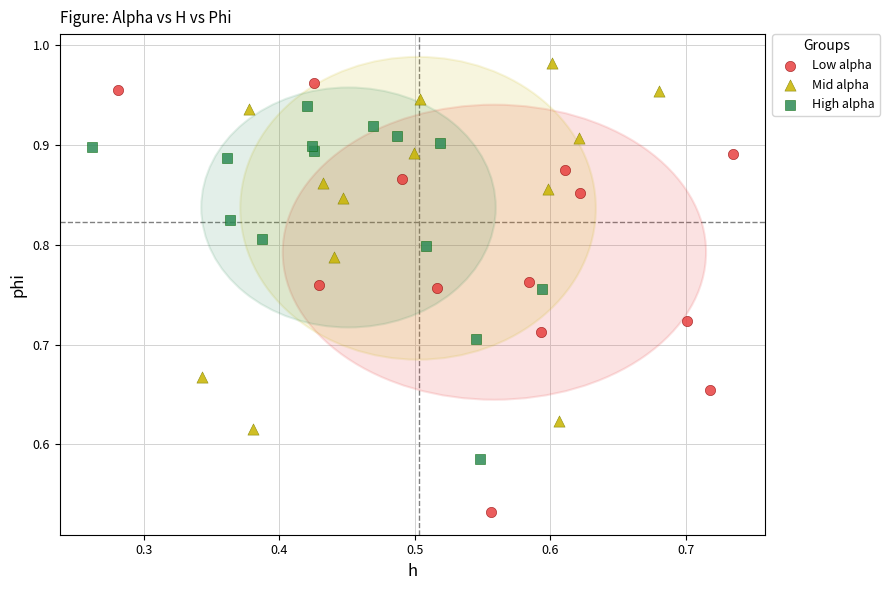

Which series reaches the maximum Y coordinate?

Mid alpha